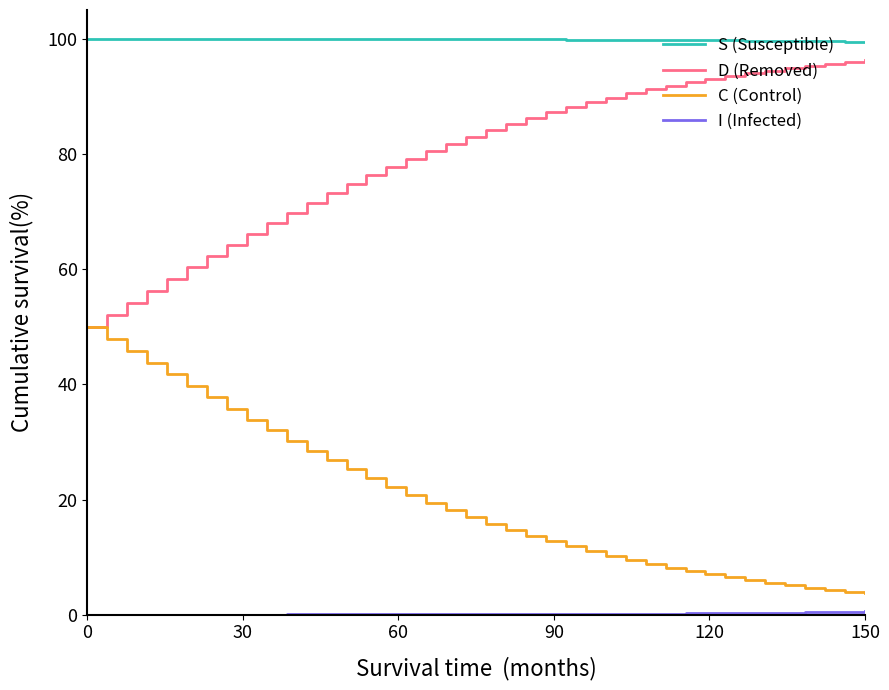

True or false: S (Susceptible) and D (Removed) cross at least once.

False